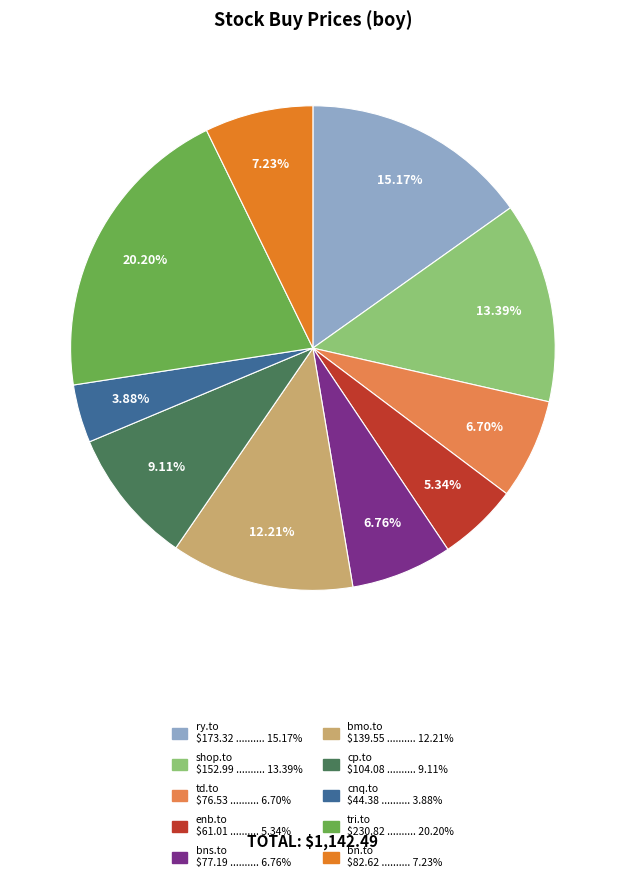

Approximately how many times larger is the value at tri.to compared to bns.to?

3.0